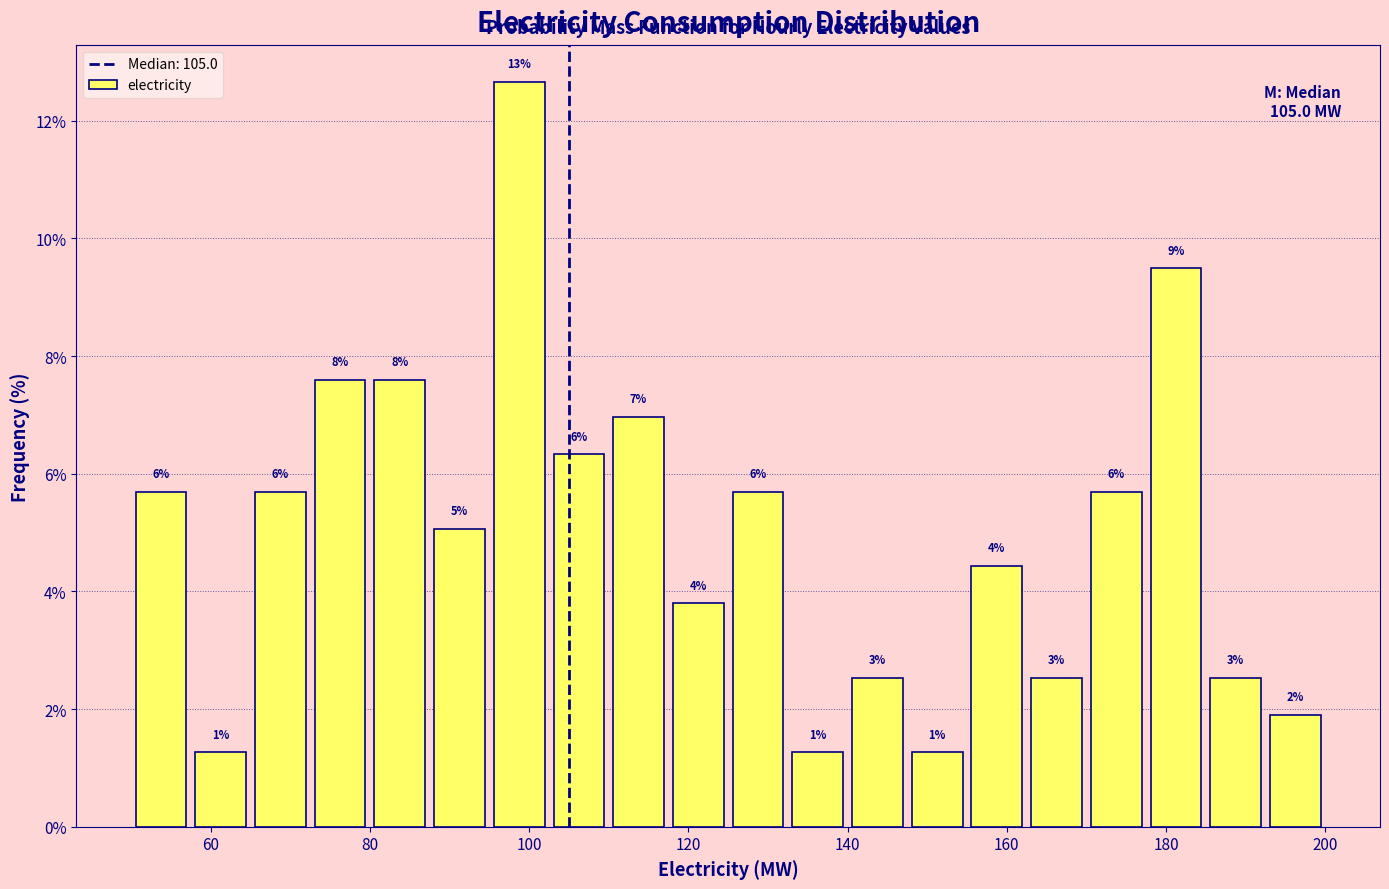

Read against the x-axis, roughly where is the centre of the tallest bar?

98